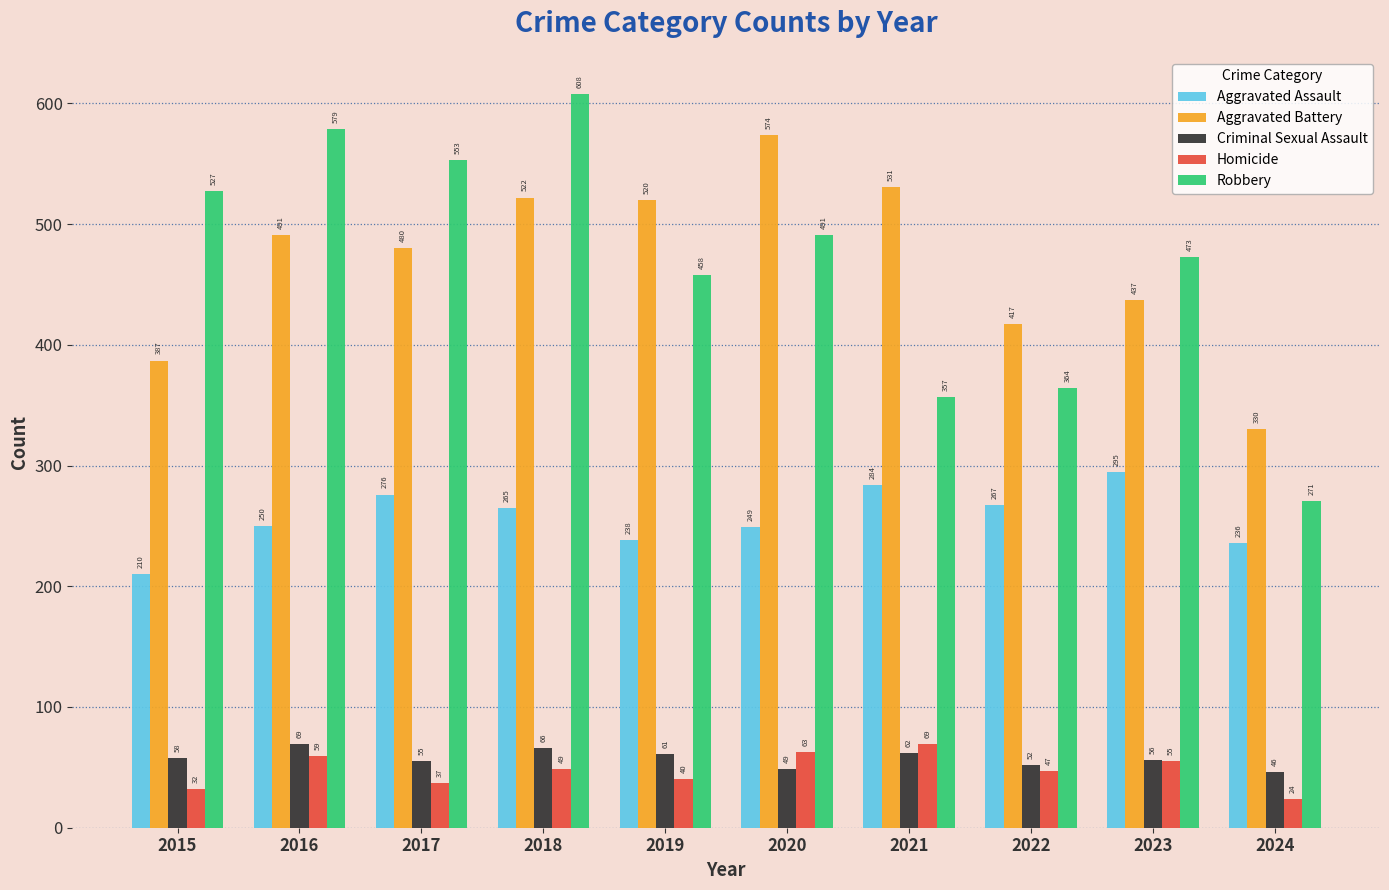

Which category has the lowest value in the Robbery series?

2024